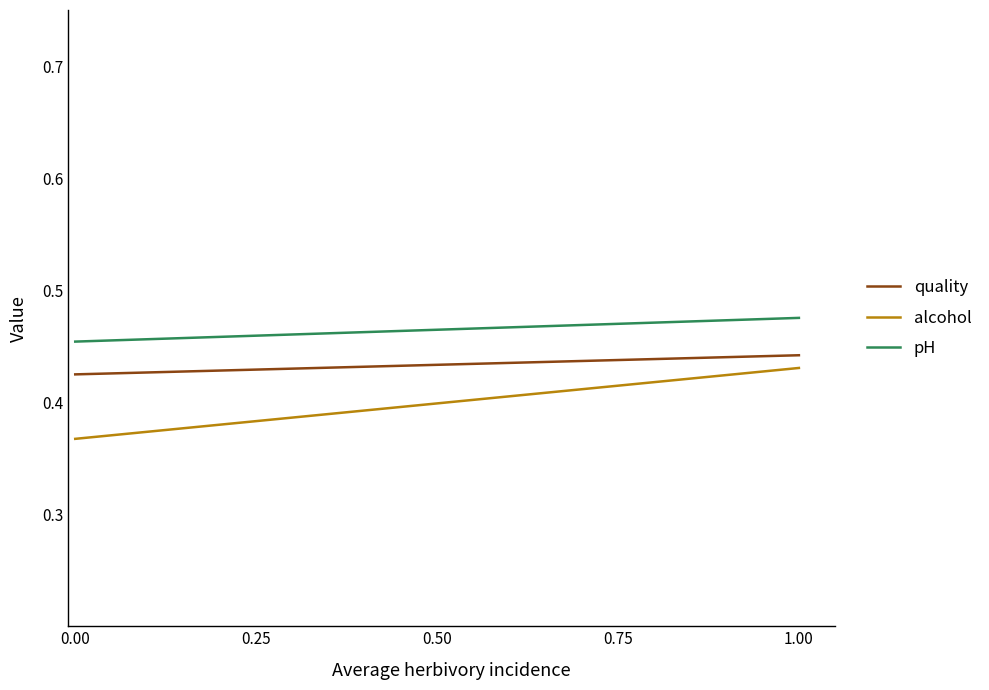

What value does the pH series have at 0.00?

0.5